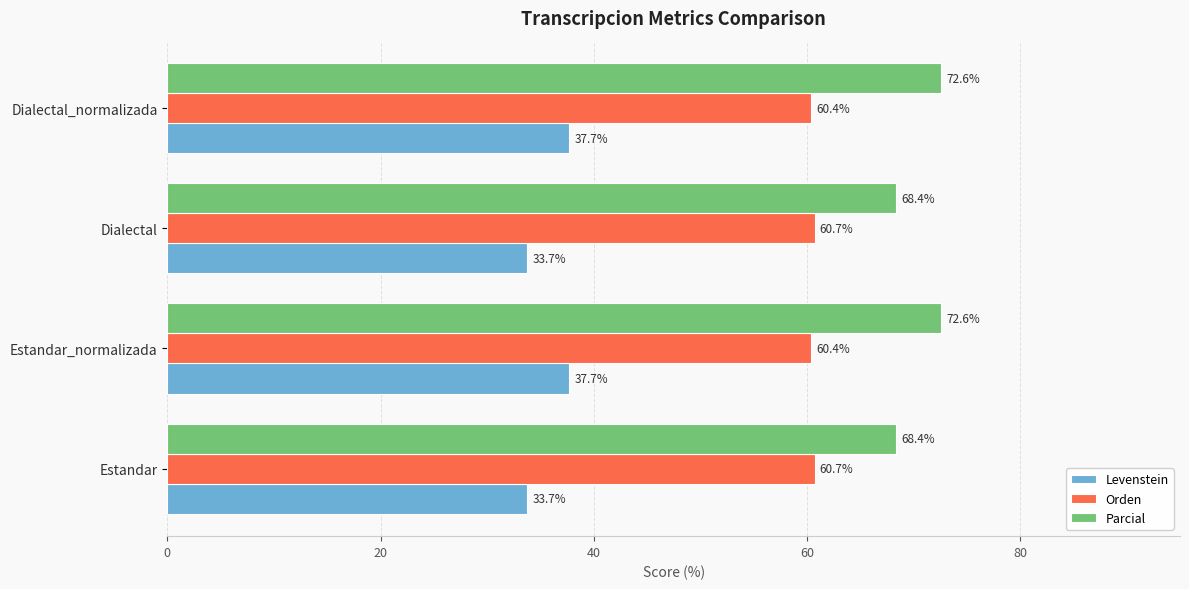

List the series in order of their peak value, highest first.

Parcial, Orden, Levenstein